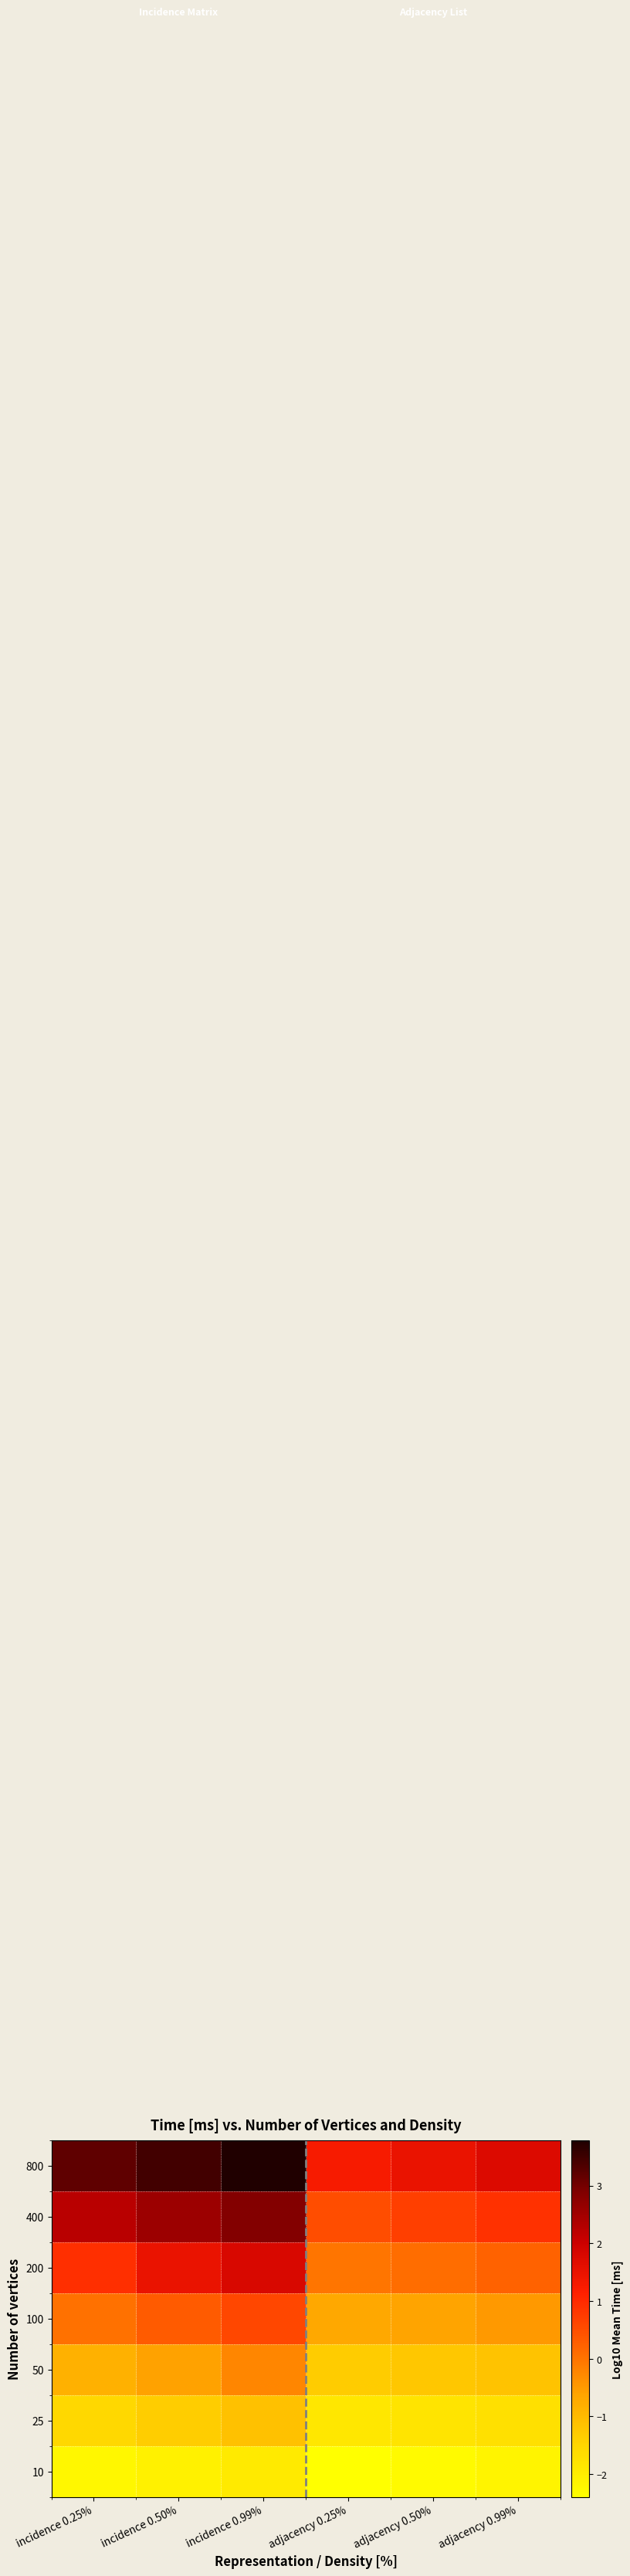

What is the greatest value displayed?

3.8